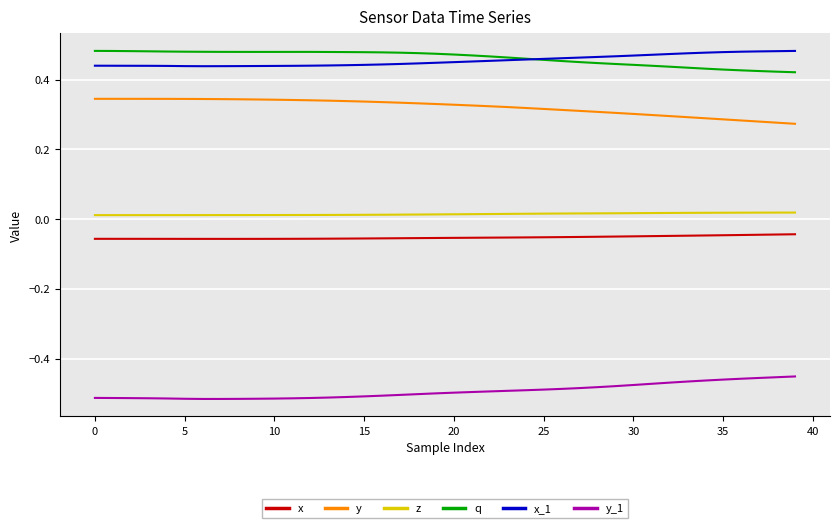

True or false: q and y intersect in this chart.

False